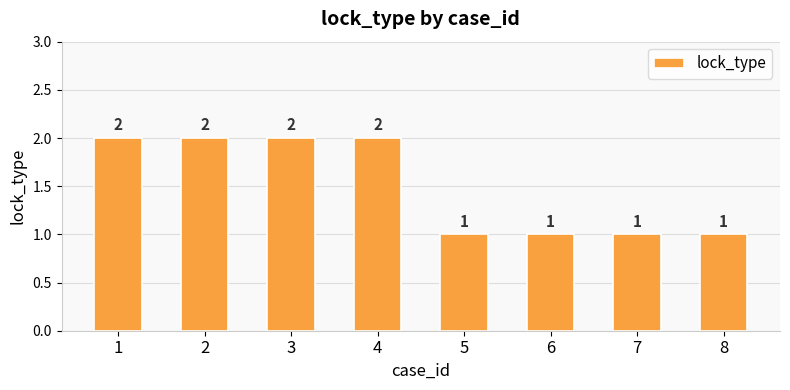

True or false: the data shows 2 at 2.

True